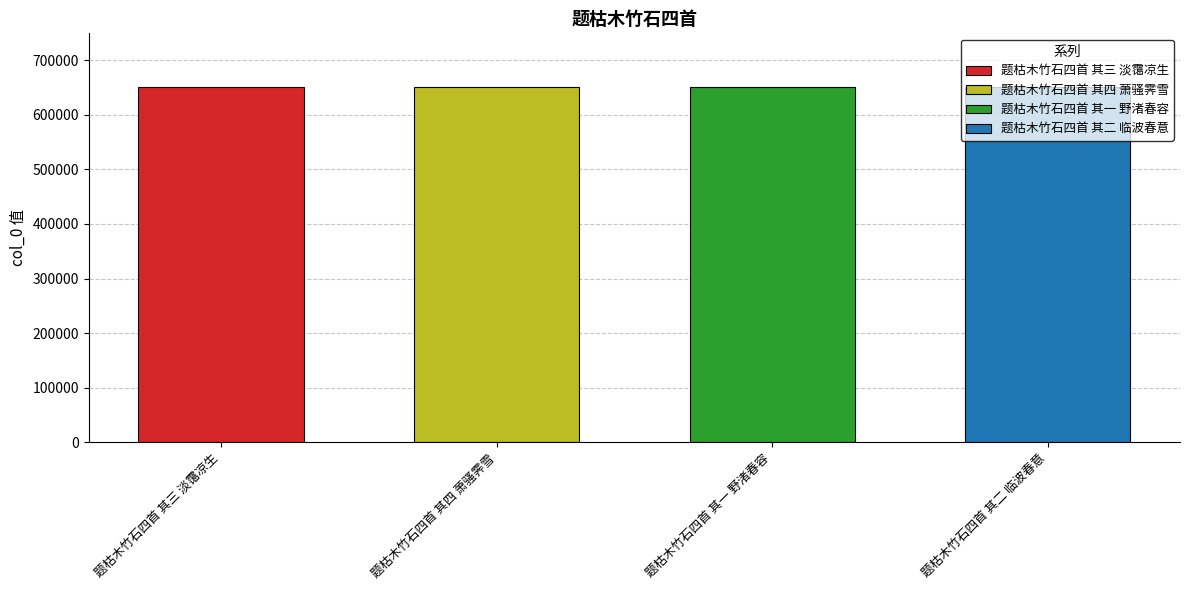

List the labels in order of value, largest first.

题枯木竹石四首 其四 萧骚霁雪, 题枯木竹石四首 其三 淡霭凉生, 题枯木竹石四首 其二 临波春意, 题枯木竹石四首 其一 野渚春容